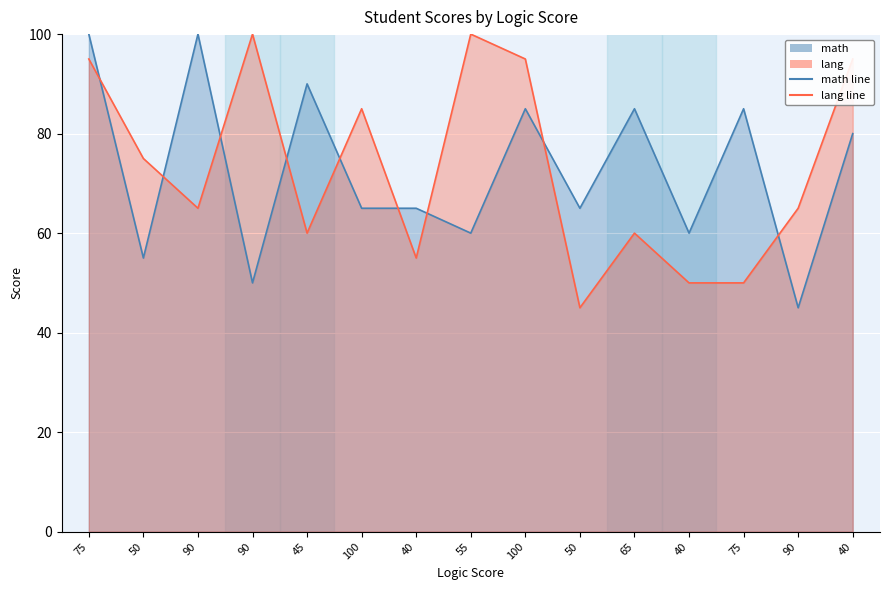

What is the difference between the lang values at 100 and 40?

30